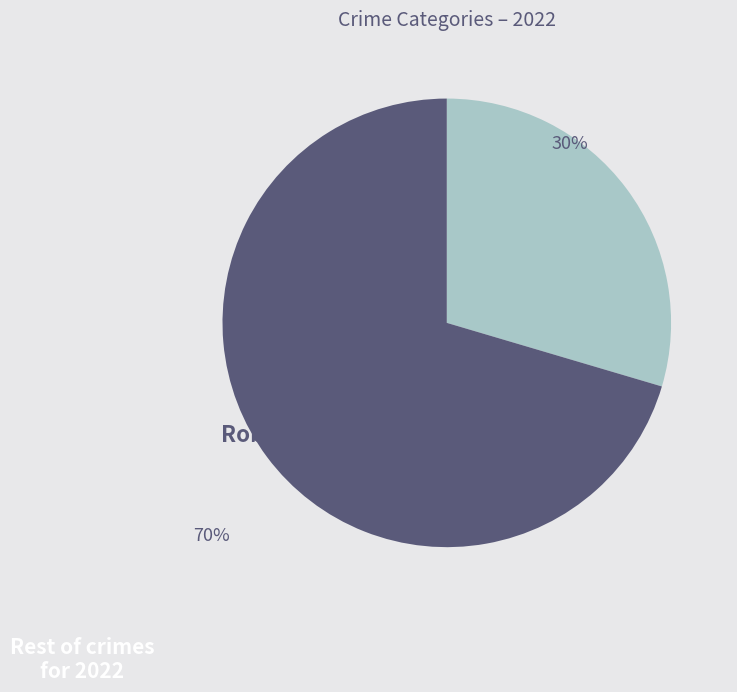

The Robbery slice represents 30% of the pie. True or false?

True